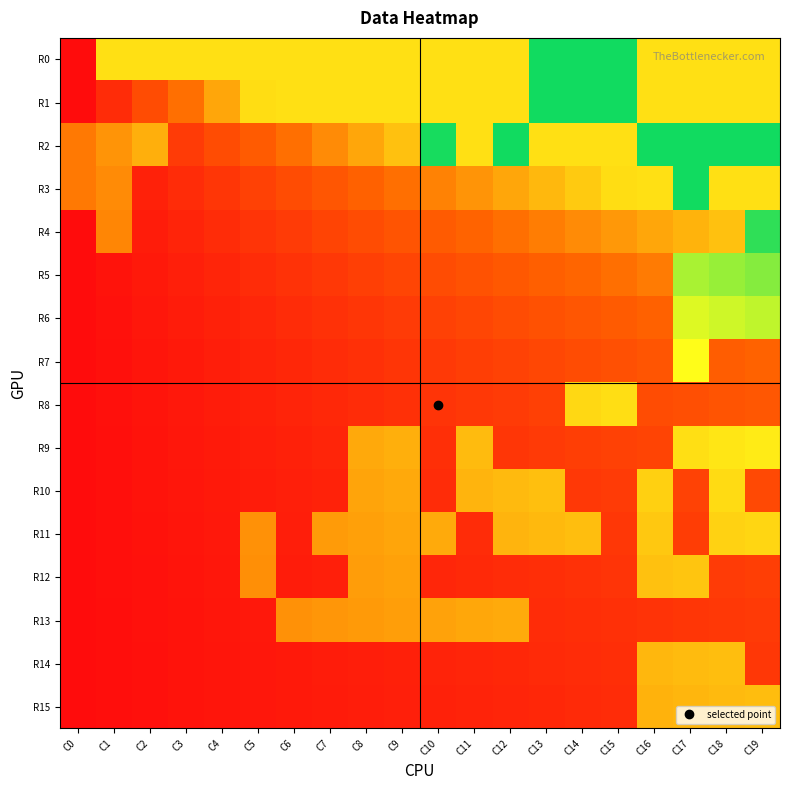

What is the total value across all series at C19?

33.5